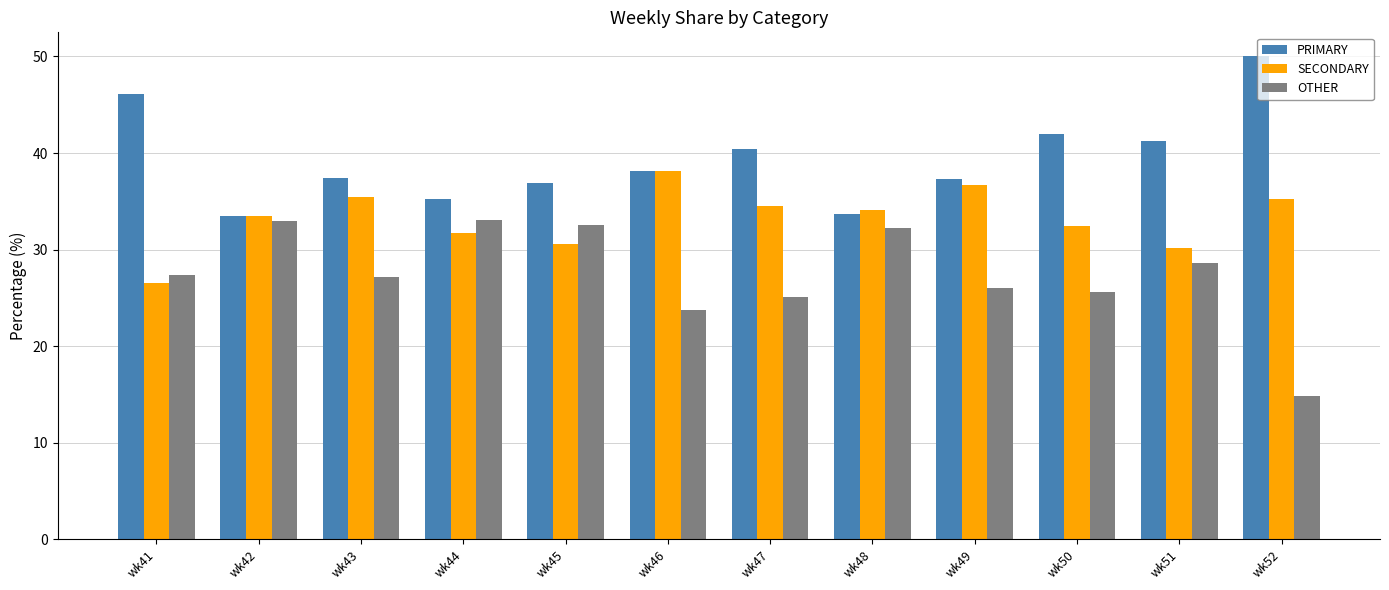

What is the difference between the SECONDARY values at wk44 and wk47?

2.8